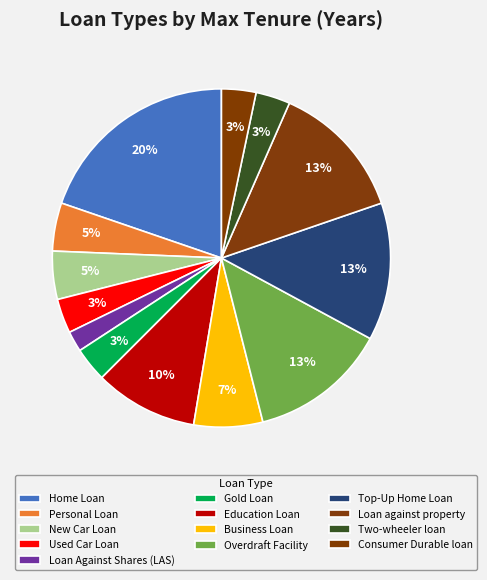

Which category has the smallest portion of the pie?

Loan Against Shares (LAS)